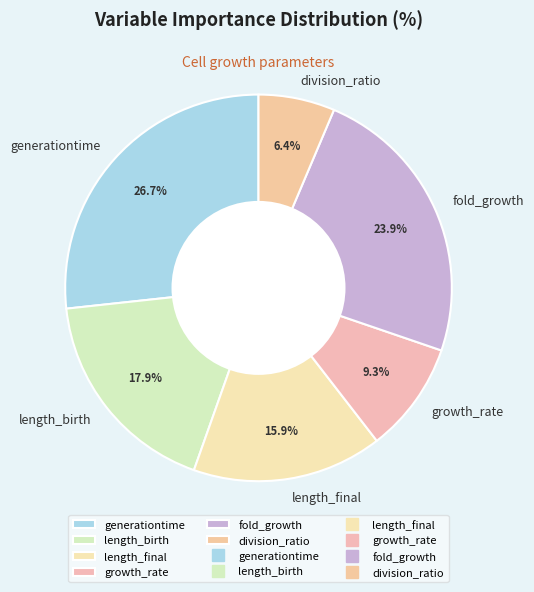

Does any single category account for the majority?

No